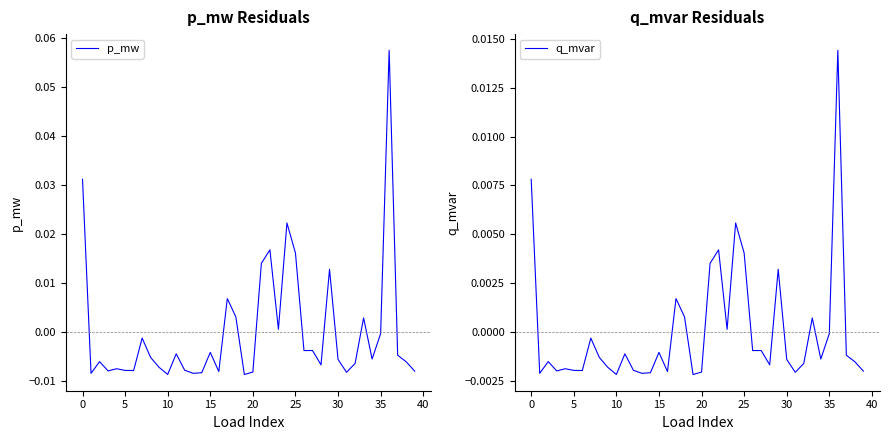

What is the greatest value displayed?

0.1